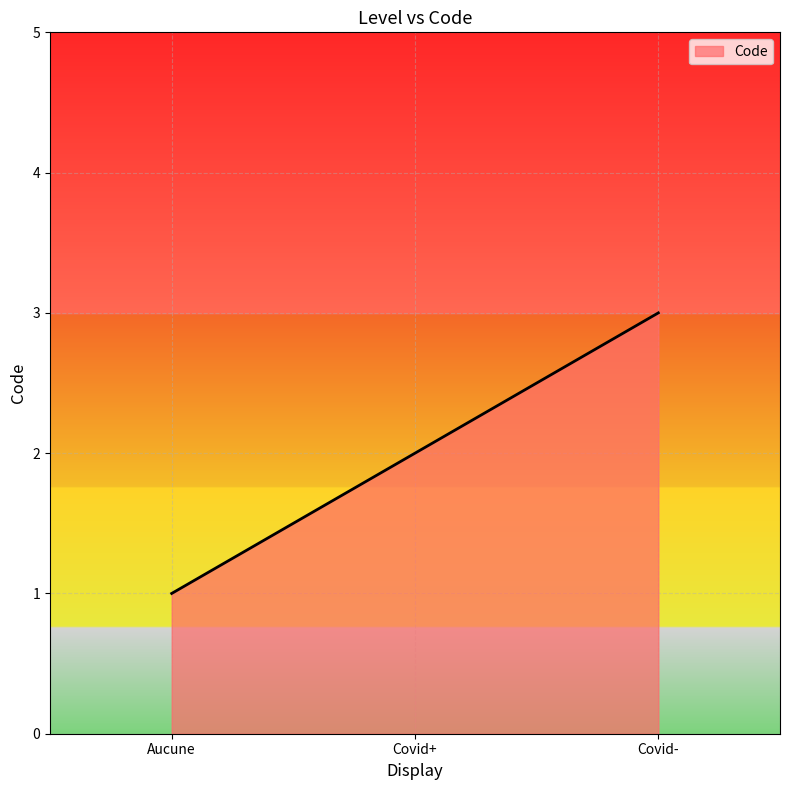

List the labels in order of value, smallest first.

Aucune, Covid+, Covid-